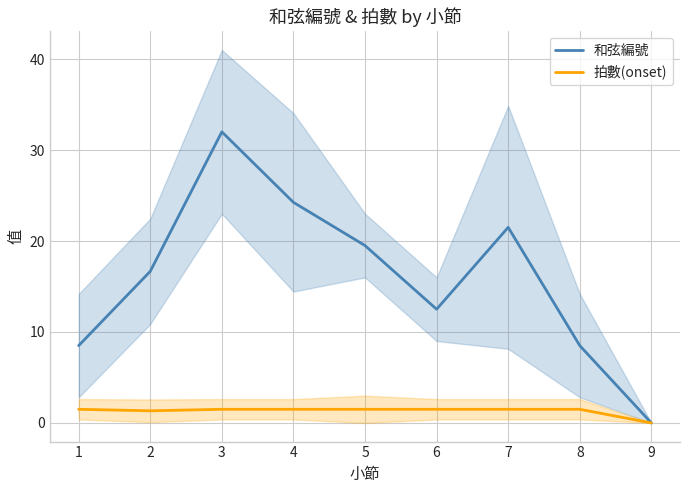

What is the sum of the 和弦編號 values at 9 and 6?

12.5